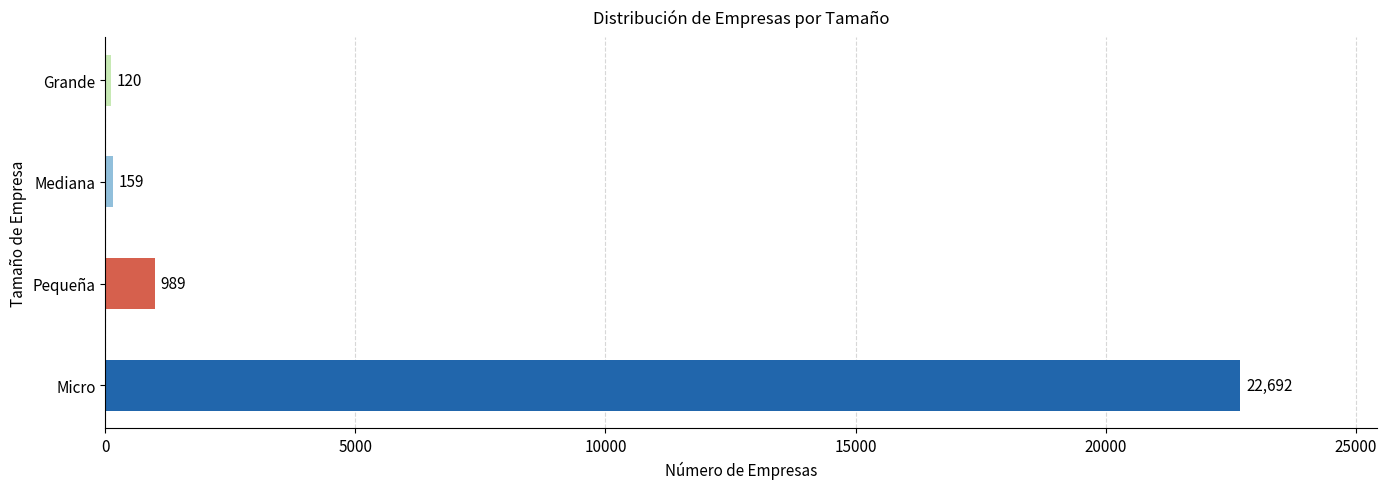

What is the change in value from Micro to Pequeña?

-21703